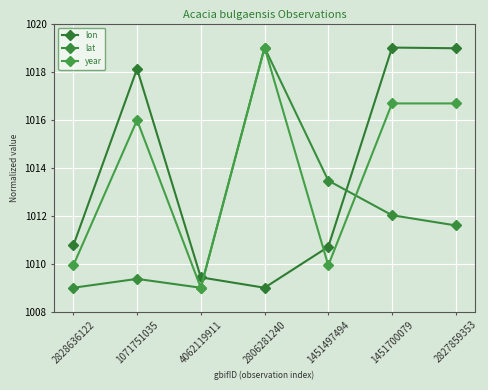

At which label is year closest to 1014?

1071751035